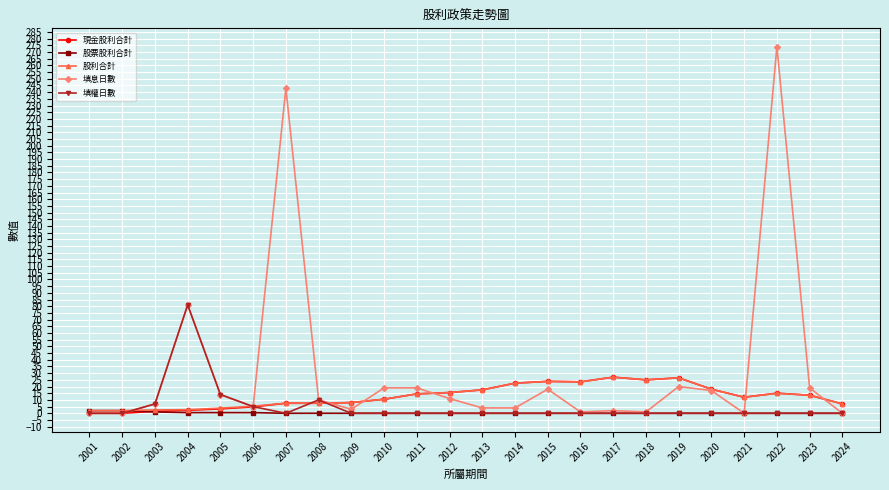

What is the maximum value shown in the chart?

274.0